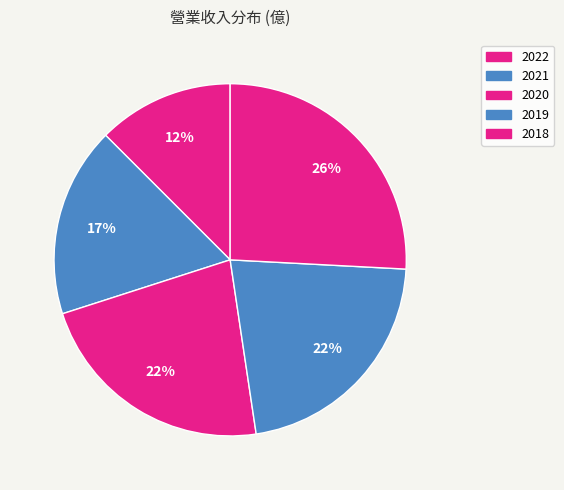

How many slices are in this pie chart?

5